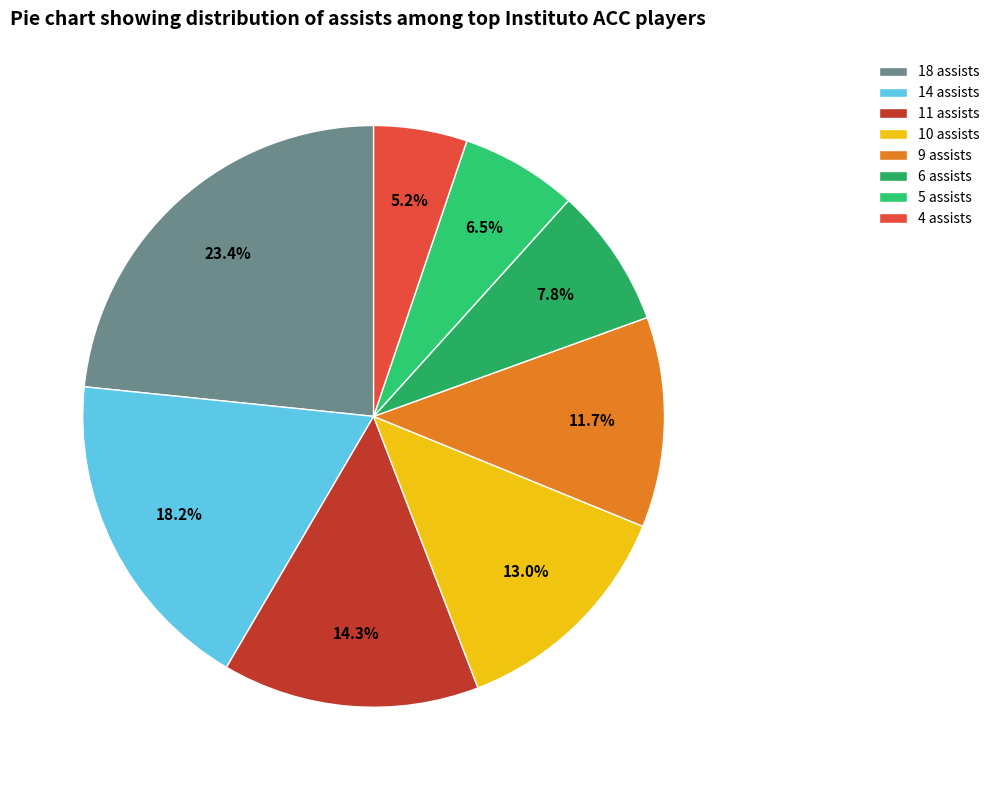

Which slice is the smallest?

4 assists